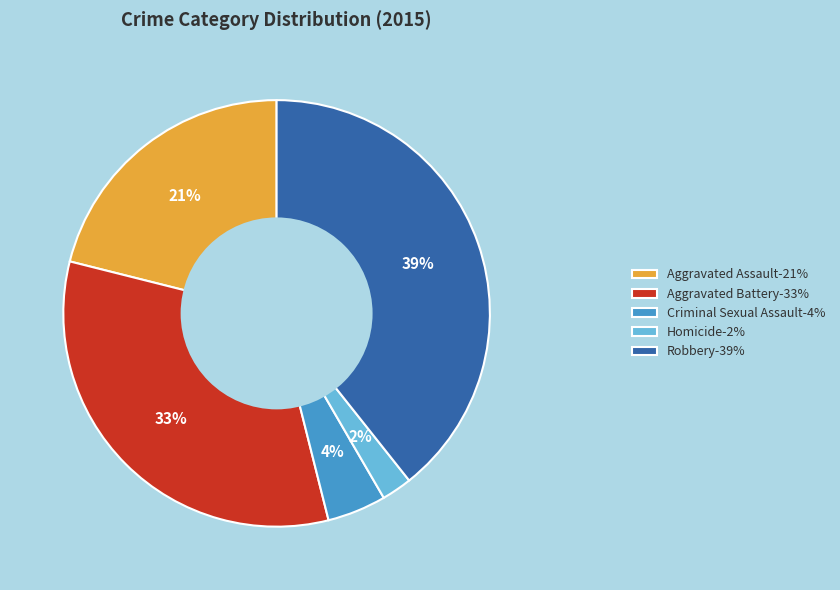

The Aggravated Battery slice represents 33% of the pie. True or false?

True